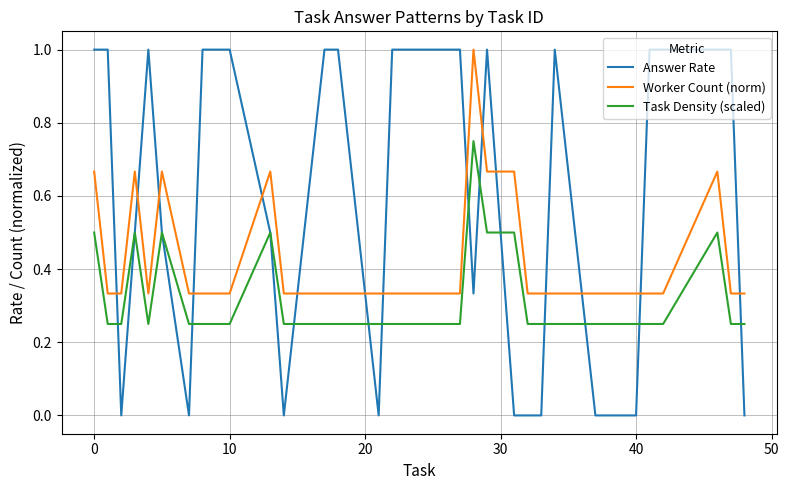

Does the chart display data point markers on the line(s)?

No